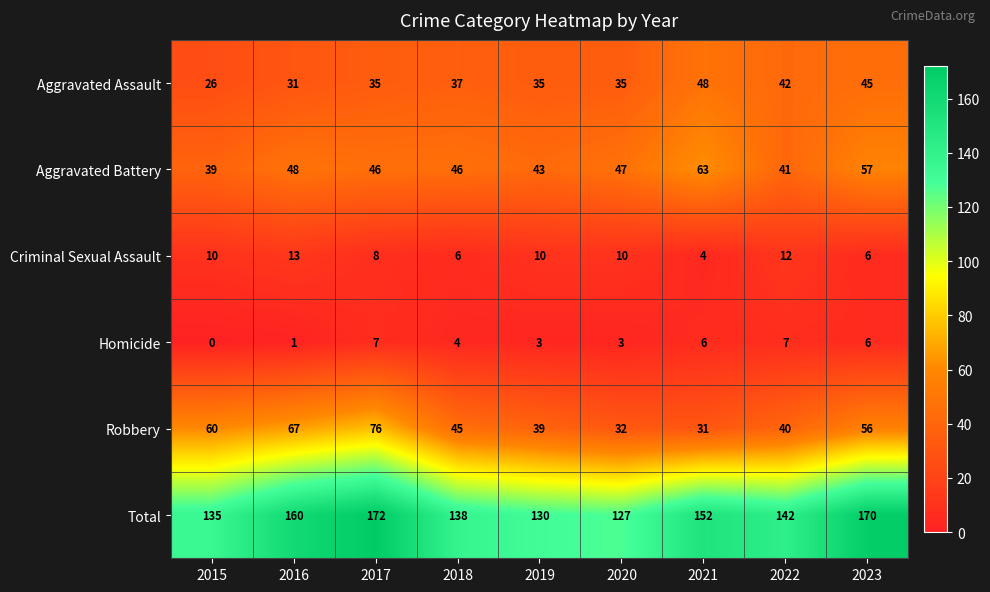

What is the difference between the maximum and minimum values in the Criminal Sexual Assault series?

9